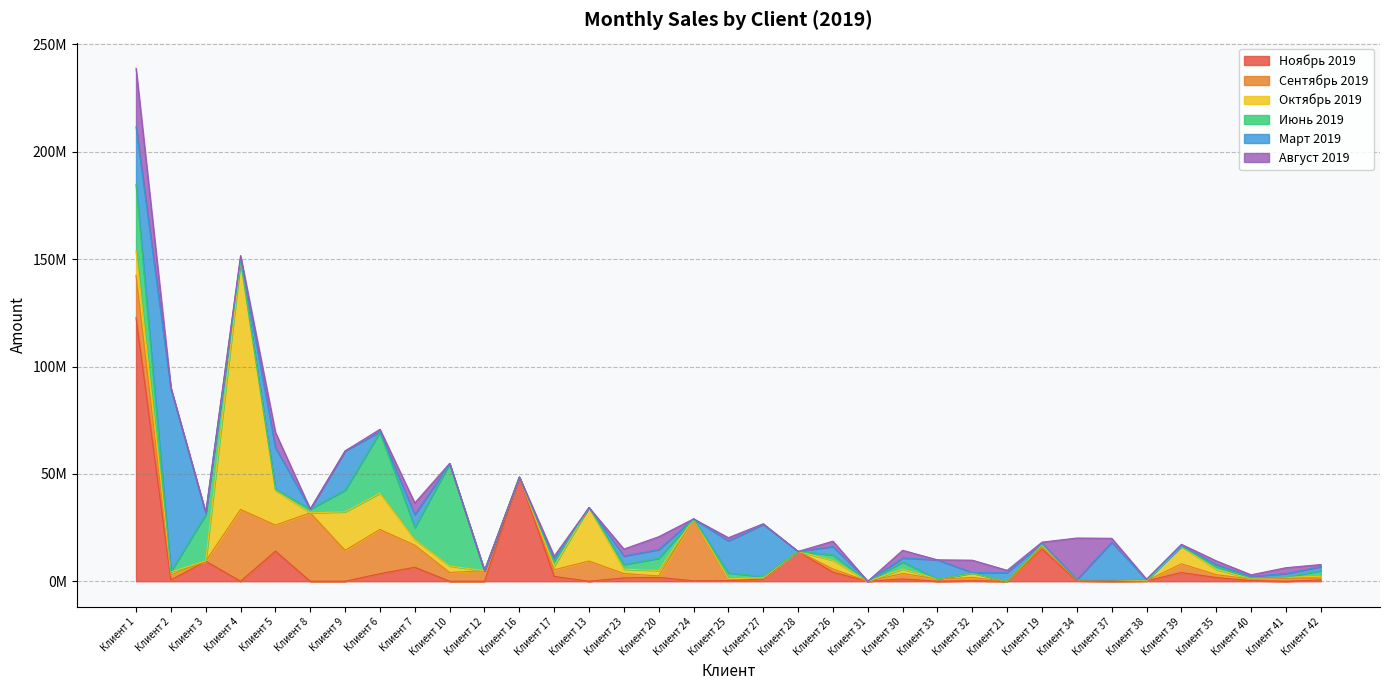

List the series in order of their peak value, lowest first.

Август 2019, Сентябрь 2019, Июнь 2019, Март 2019, Октябрь 2019, Ноябрь 2019